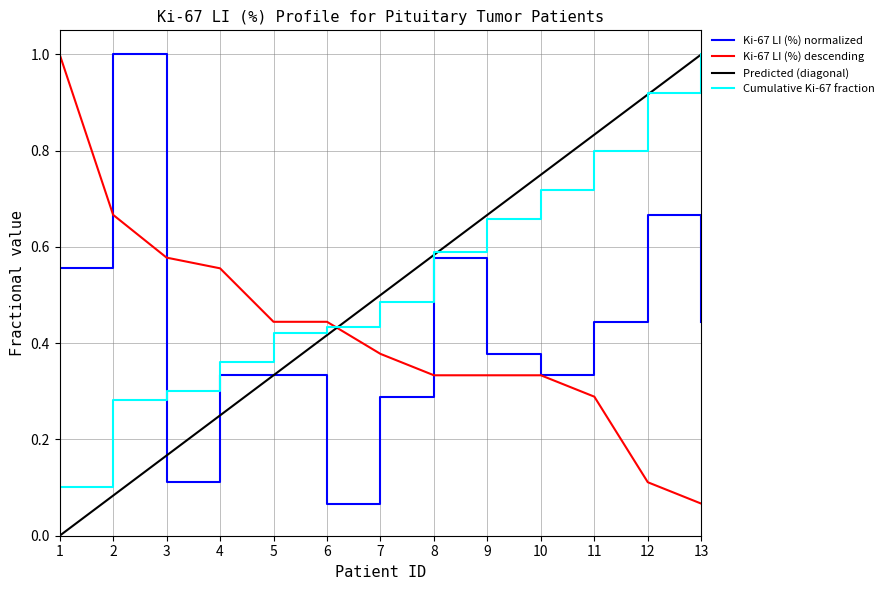

The value of Cumulative Ki-67 fraction at 8 is 0.9. True or false?

False